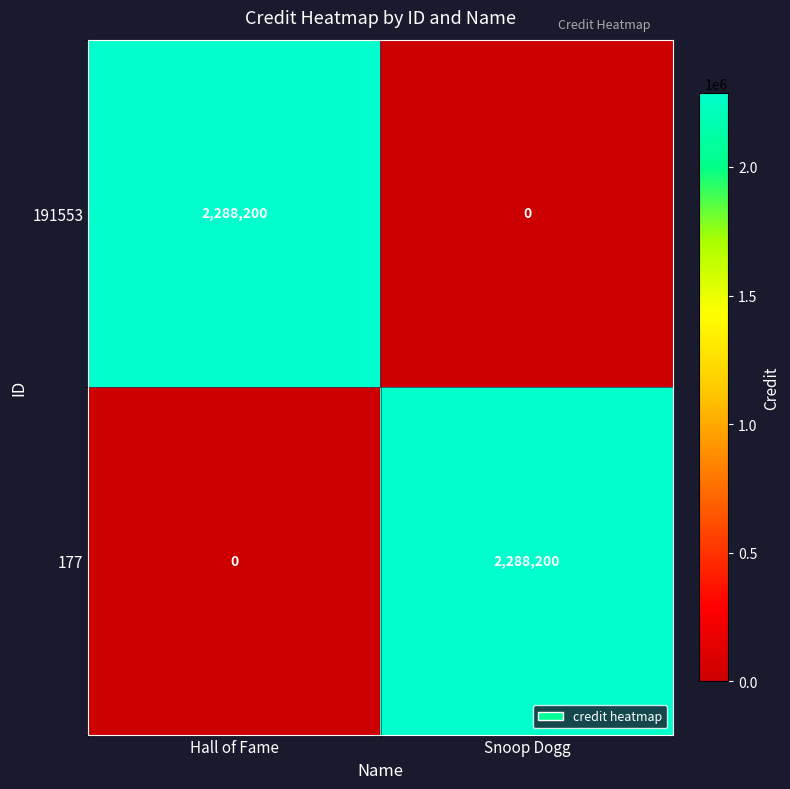

How many data points in 177 are less than 2288200?

1